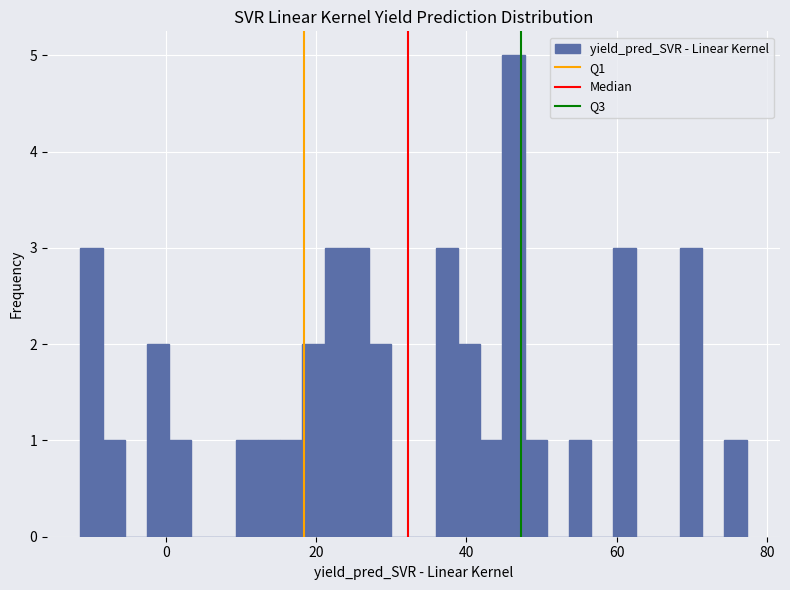

Read against the x-axis, roughly where is the centre of the tallest bar?

46